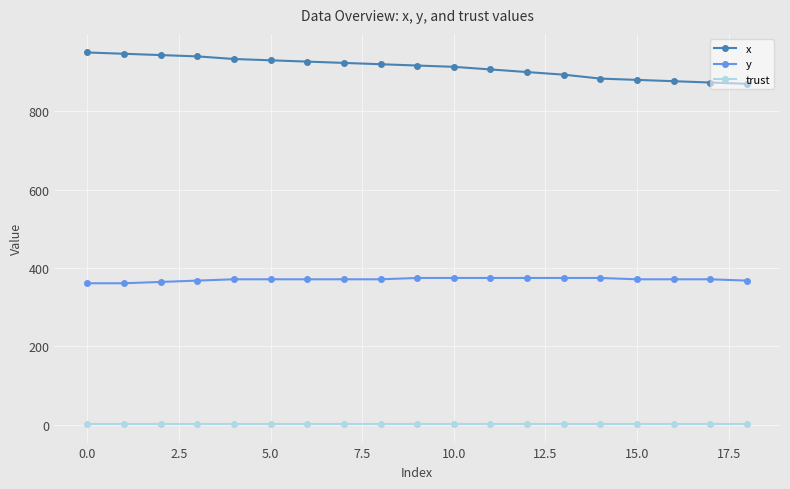

Which series has the widest spread of values?

x